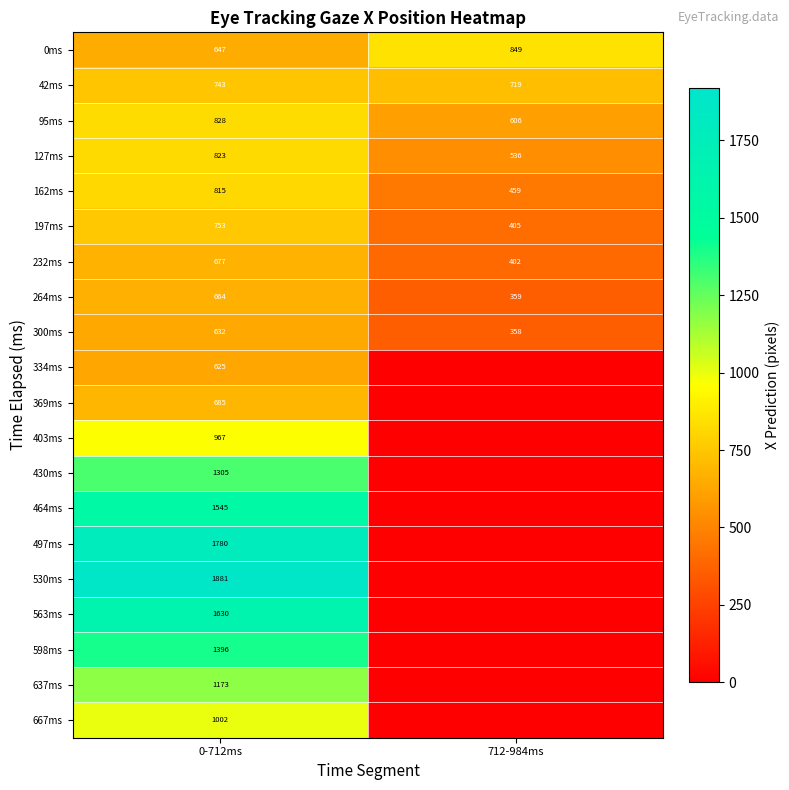

At which category is the sum across all series the highest?

0-712ms